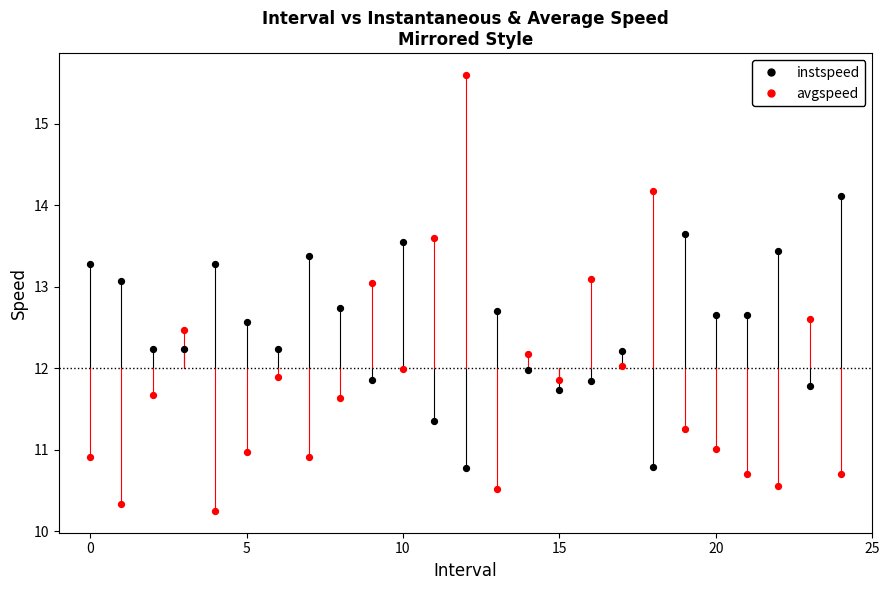

Which series contains the highest Y value?

avgspeed